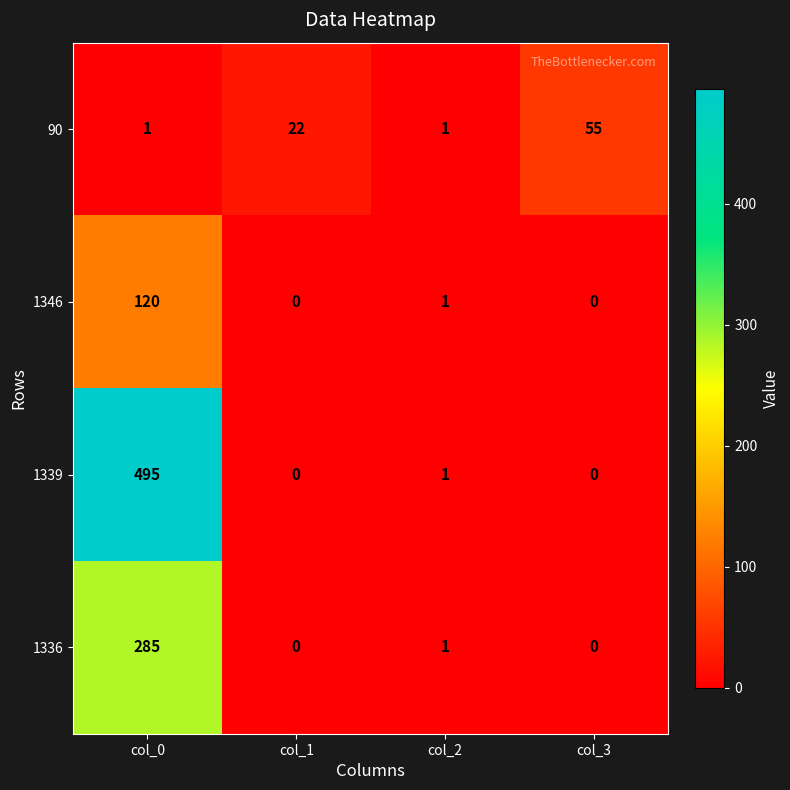

Which series changed the most between col_2 and col_3?

90